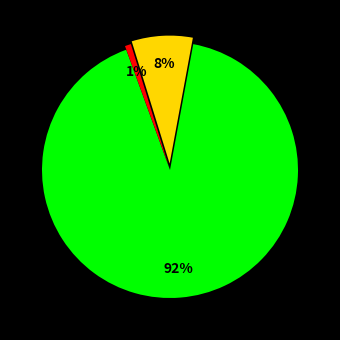

To the nearest percent, what is the average slice percentage?

33%